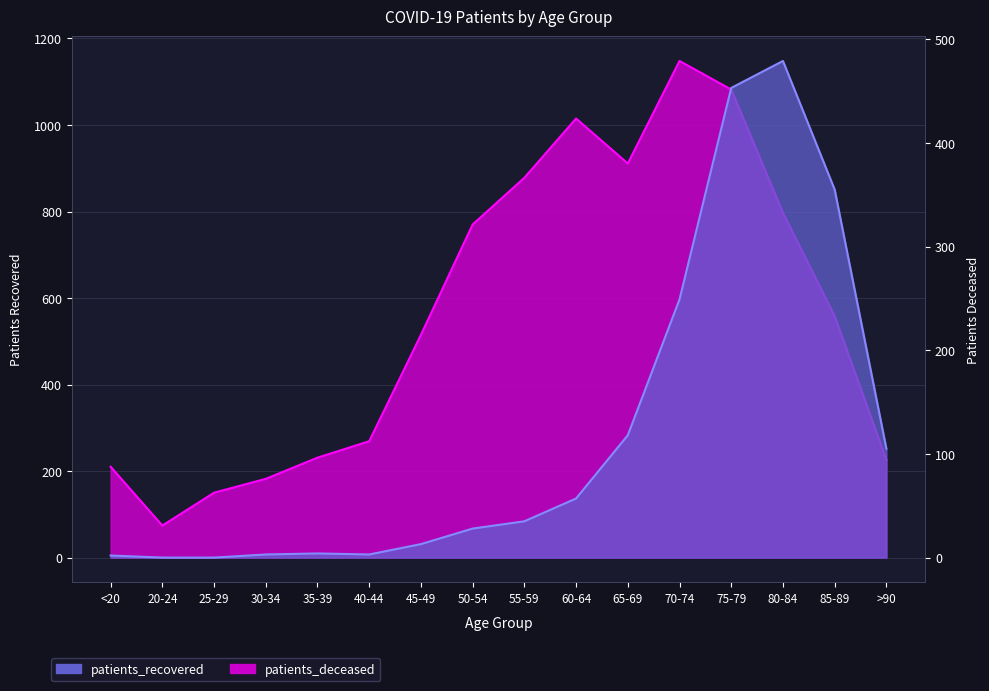

What is the sum of the patients_recovered values at 45-49 and 85-89?

1073